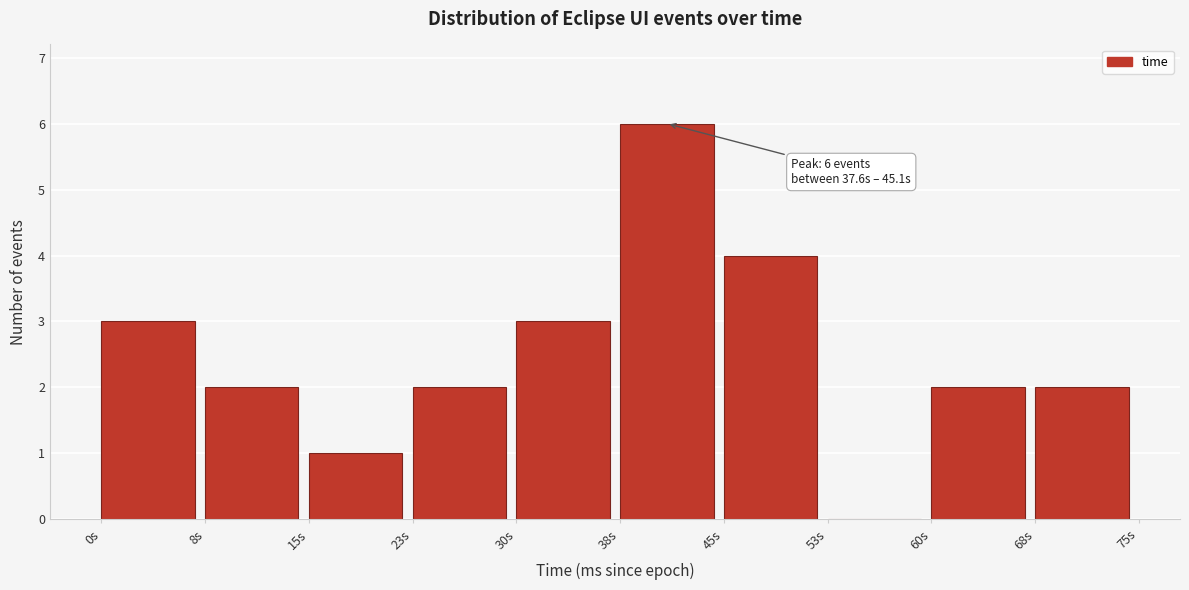

Reading left to right, transcribe all the data shown in this chart.

0s=3	8s=2	15s=1	23s=2	30s=3	38s=6	45s=4	53s=0	60s=2	68s=2